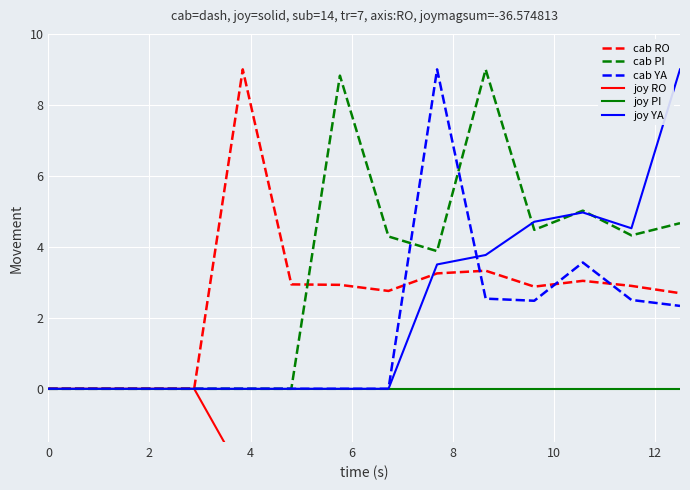

At how many categories does at least one series exceed 2?

10